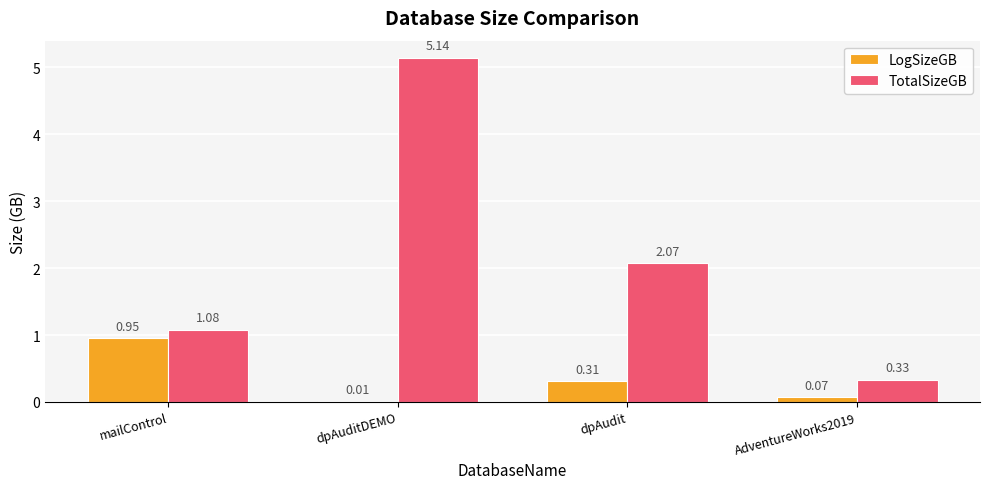

Where is TotalSizeGB nearest to the value 2?

dpAudit